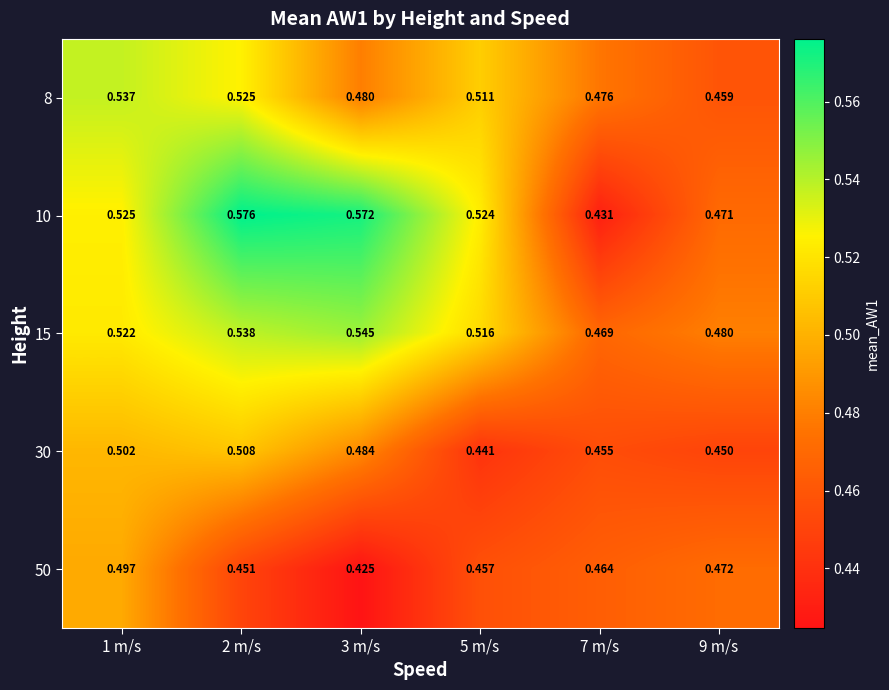

Is the value of 30 at 9 m/s greater than the value of 15 at 1 m/s?

No